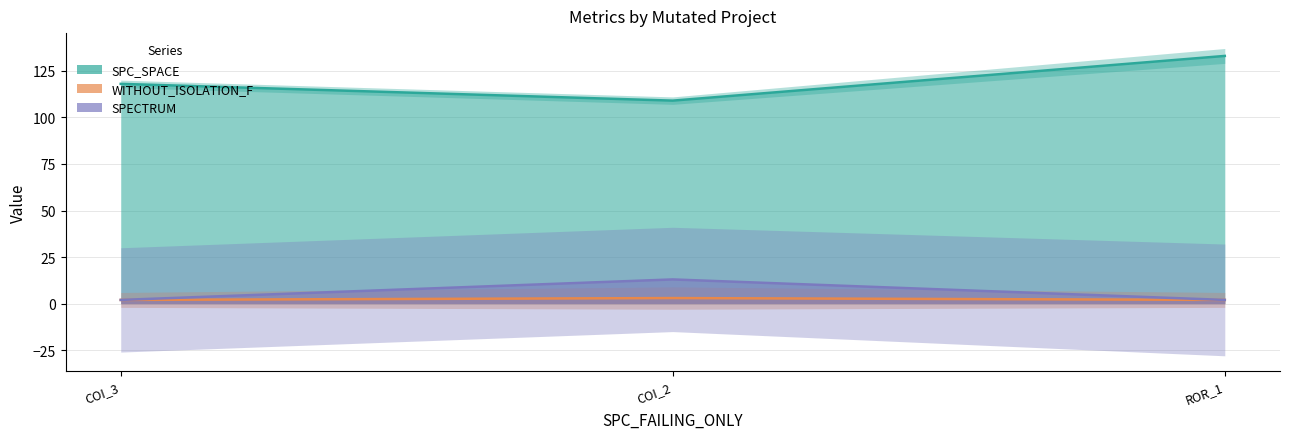

What is the label of the 3rd point from the left?

ROR_1